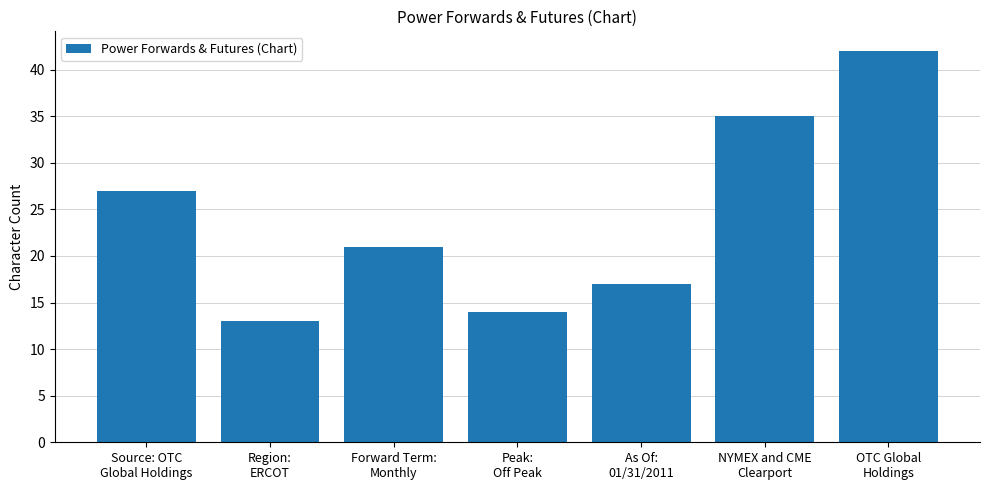

What is the ratio of the value at Forward Term:
Monthly to the value at Source: OTC
Global Holdings?

0.8